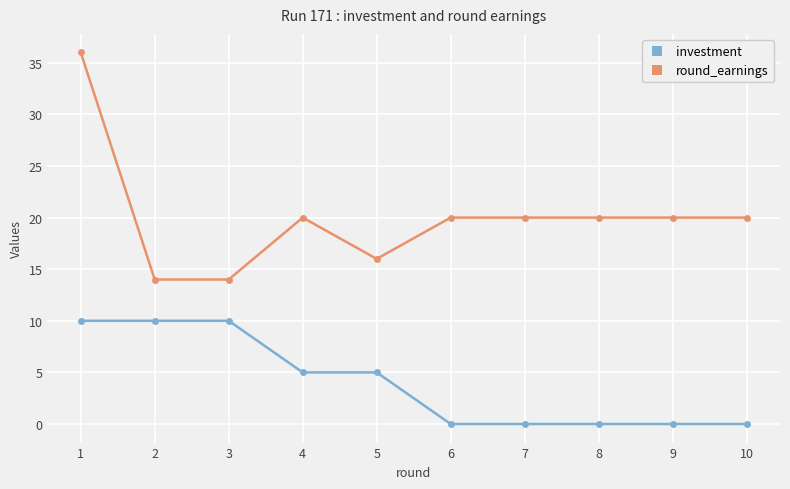

Is this an area chart (filled region under the line)?

No